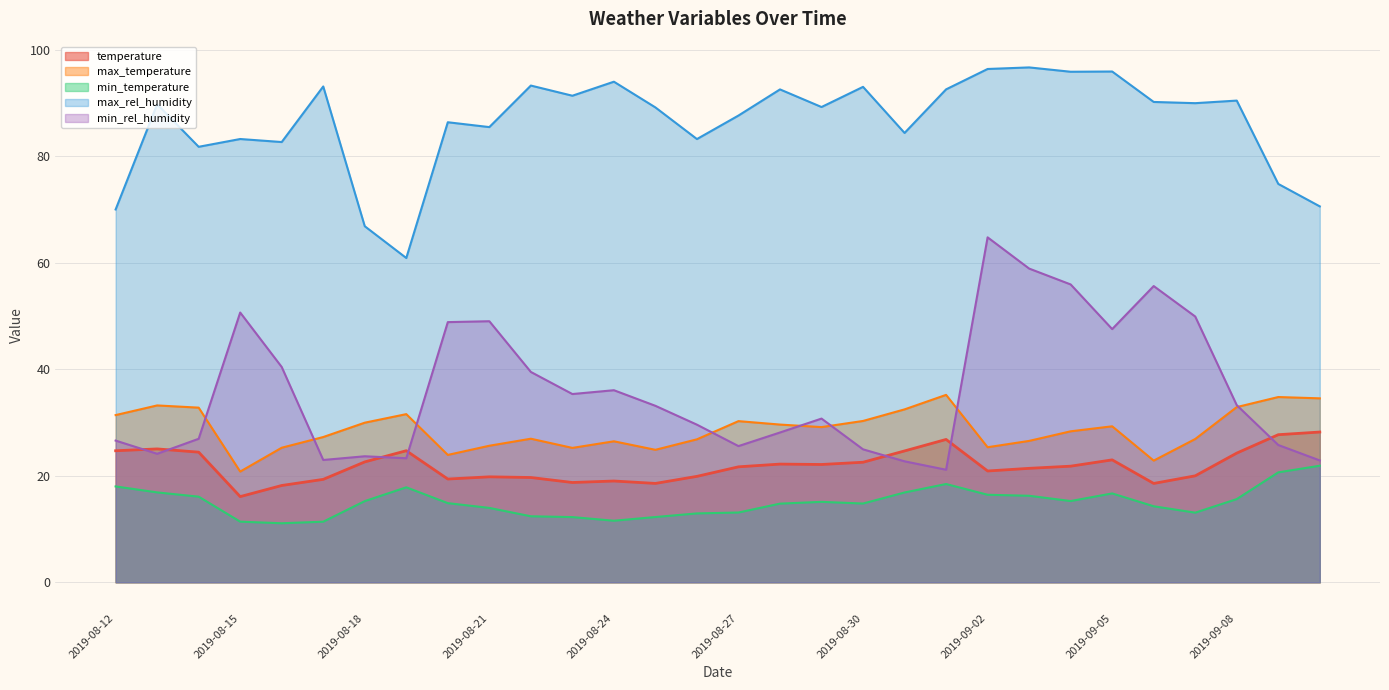

The value of min_temperature at 2019-08-19 is 25.8. True or false?

False